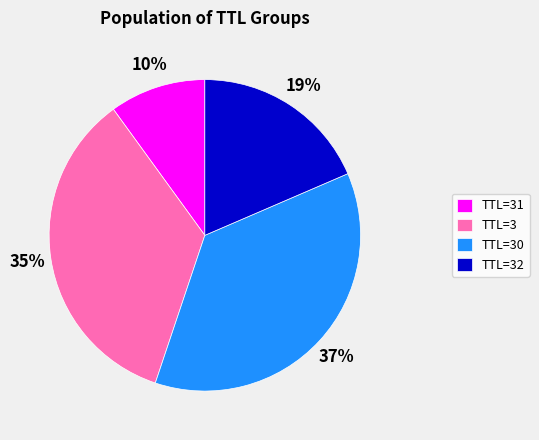

Count the number of slices in the pie.

4